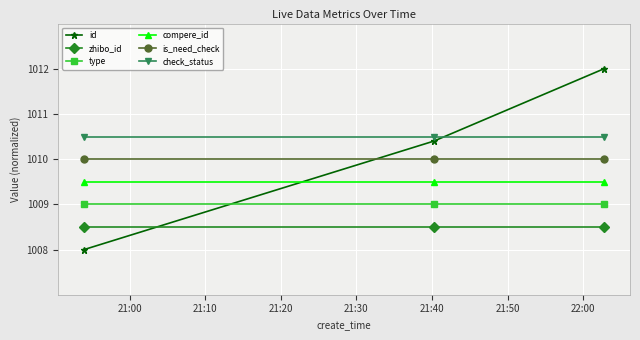

Reading right to left, list all the values displayed in this chart.

id: 1012.0	1010.4	1008.0
zhibo_id: 1008.5	1008.5	1008.5
type: 1009.0	1009.0	1009.0
compere_id: 1009.5	1009.5	1009.5
is_need_check: 1010.0	1010.0	1010.0
check_status: 1010.5	1010.5	1010.5